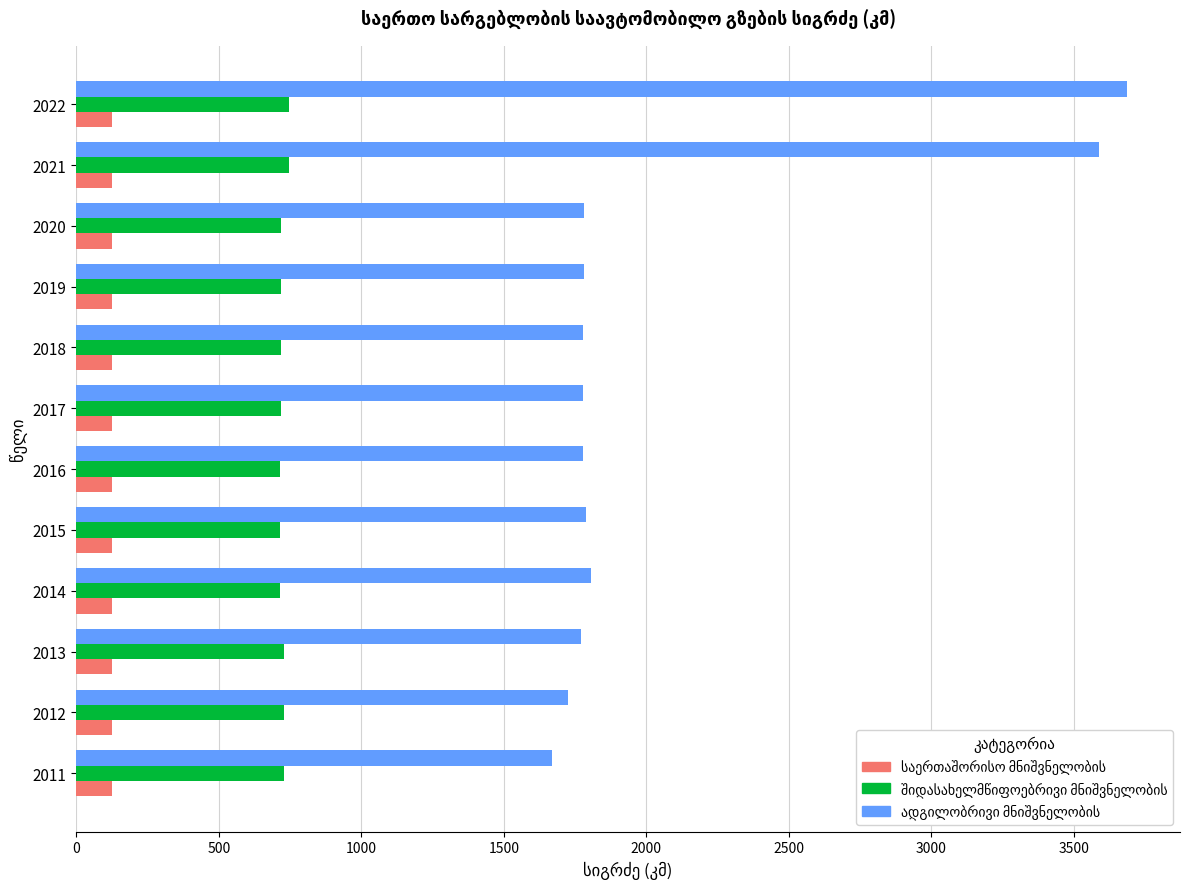

How many data points does each series have?

12